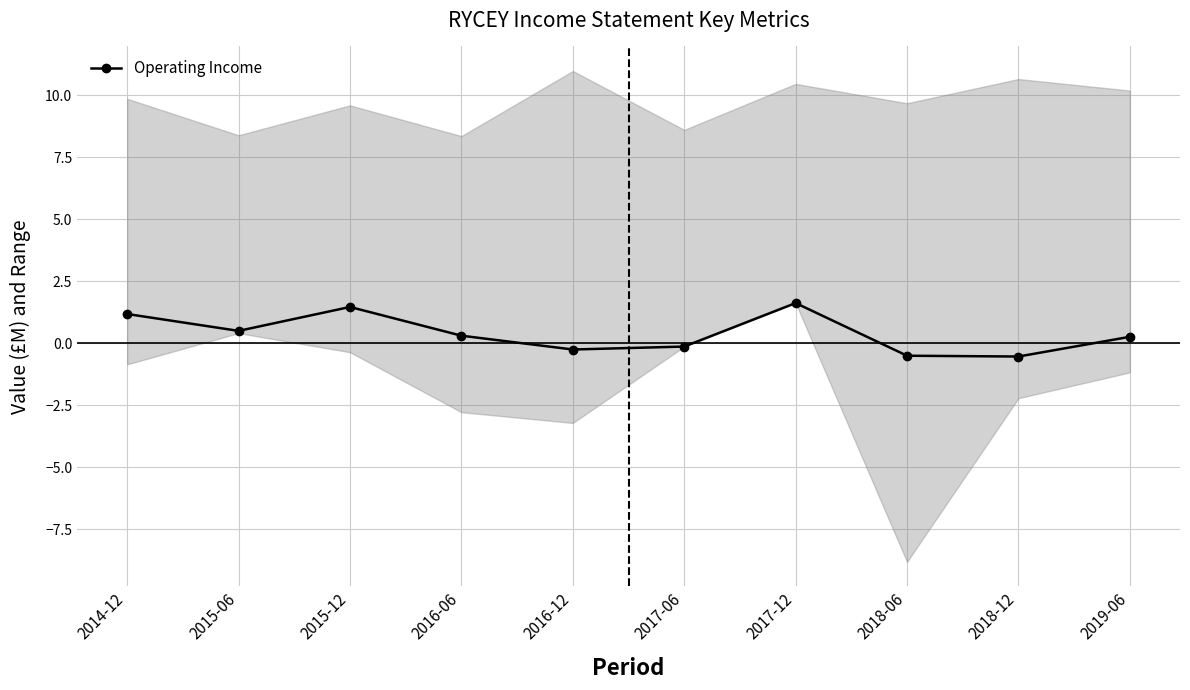

How many values are above zero?

6